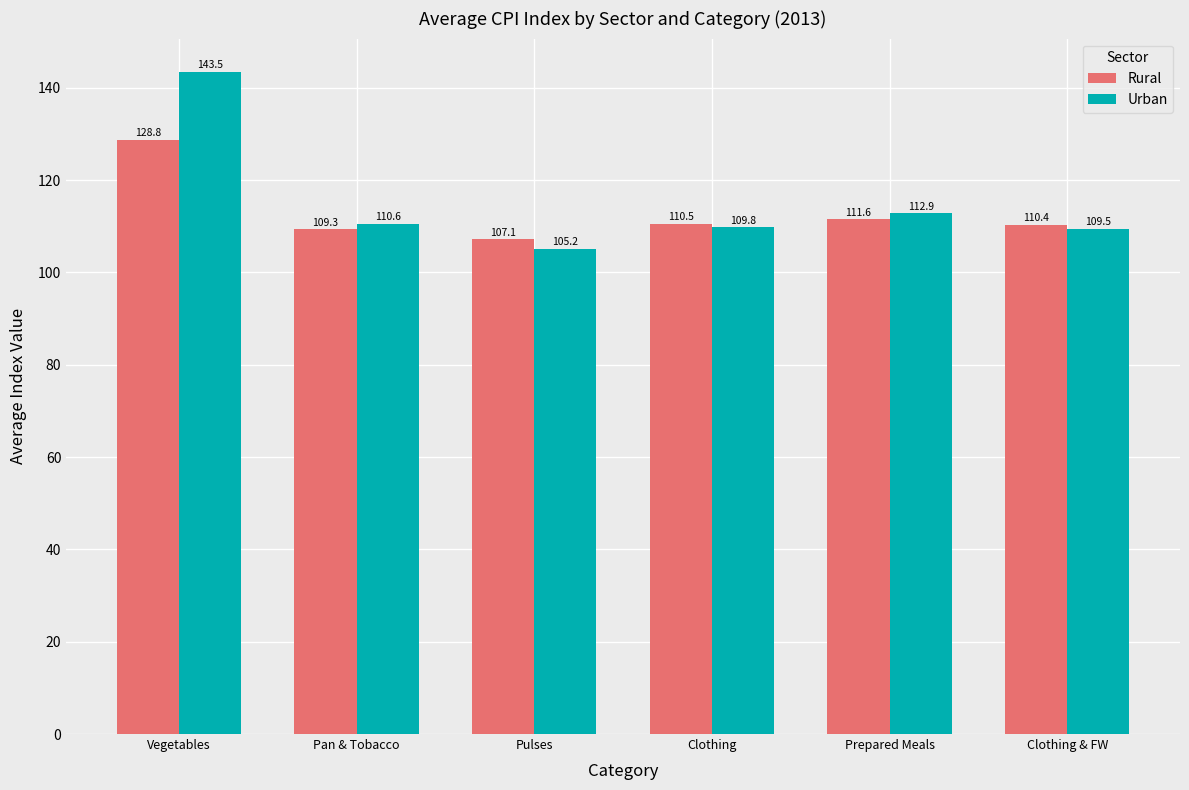

What position from the right is Pan & Tobacco?

5